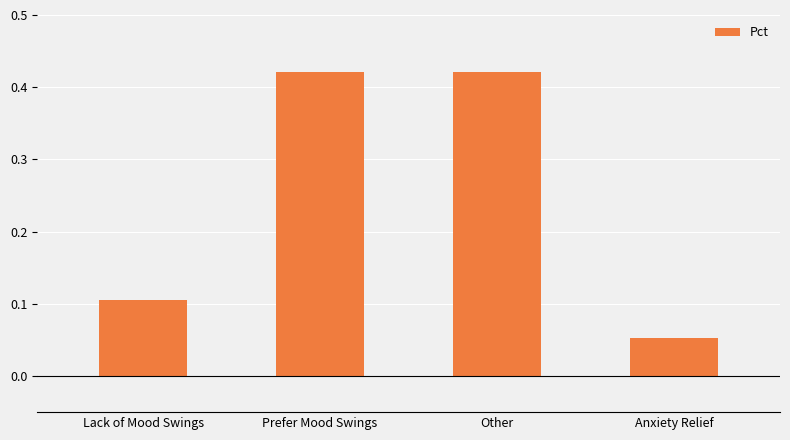

The value at Anxiety Relief is 0.0. True or false?

False